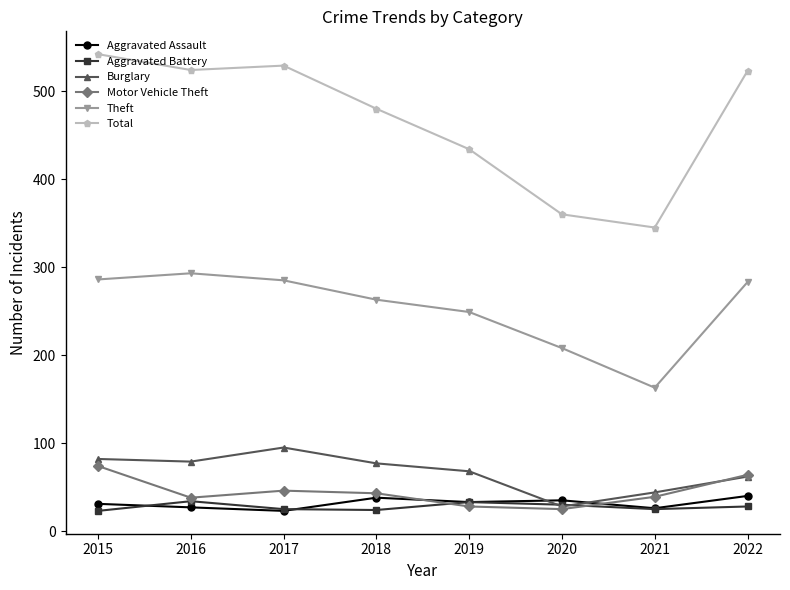

What is the value of the Aggravated Battery point at the 7th from the left?

25